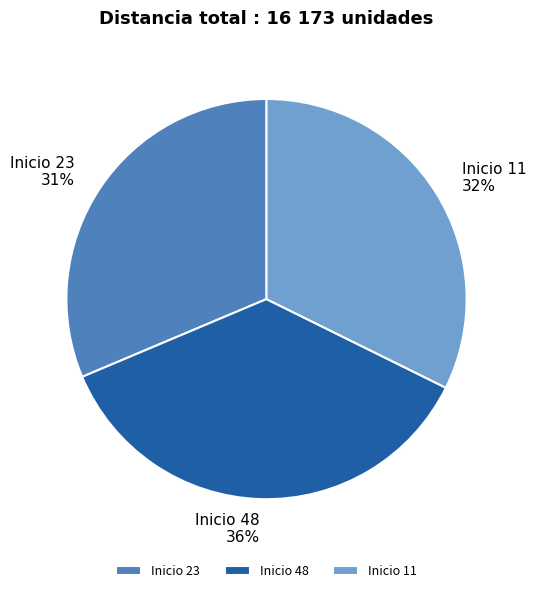

What is the largest slice in the pie chart?

Inicio 48